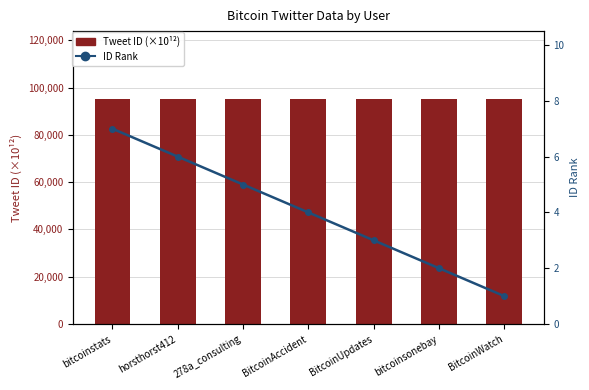

What is the highest value of the ID Rank series?

7.0